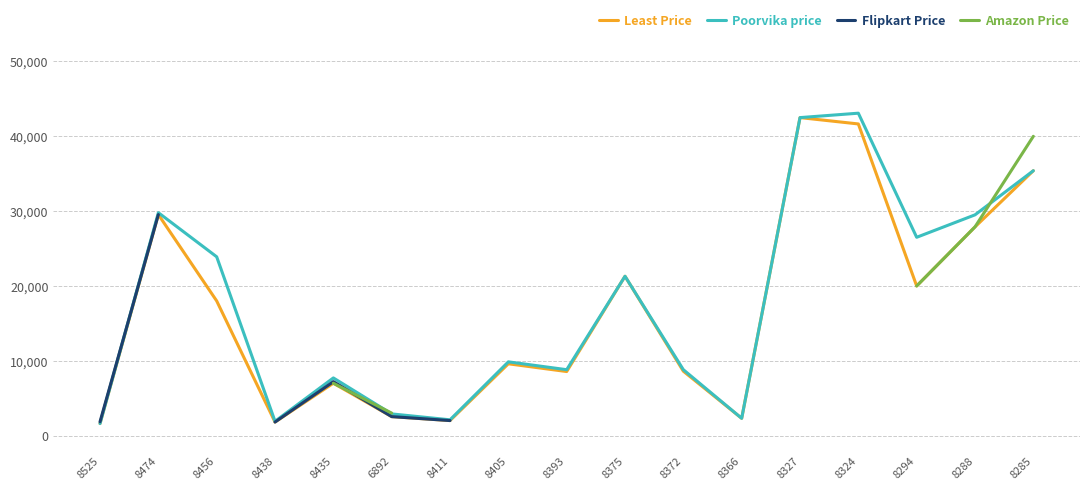

How many times do Flipkart Price and Amazon Price cross each other?

1